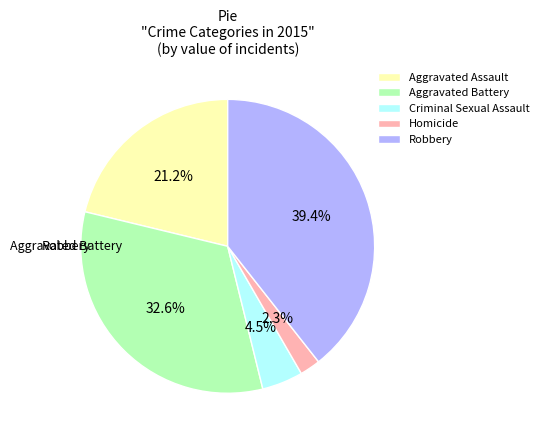

Combined, what portion of the pie is Aggravated Battery and Aggravated Assault?

53.8%